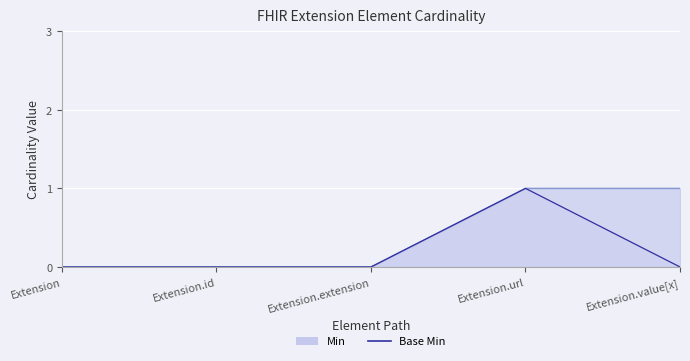

True or false: Base Min has a value of 0 at Extension.

True